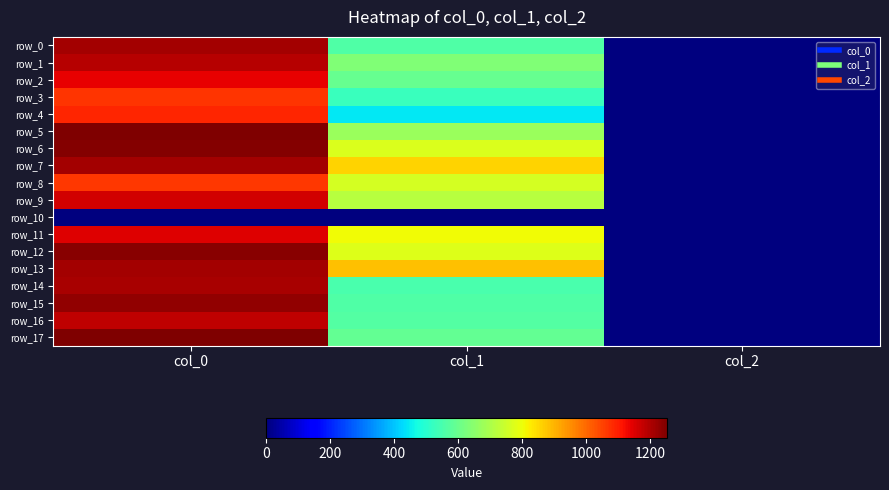

Between col_0 and col_2, which series saw the biggest shift?

row_5